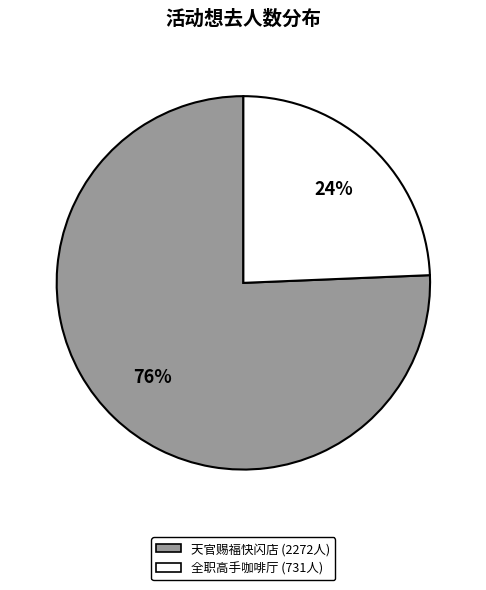

Does any single category account for the majority?

Yes